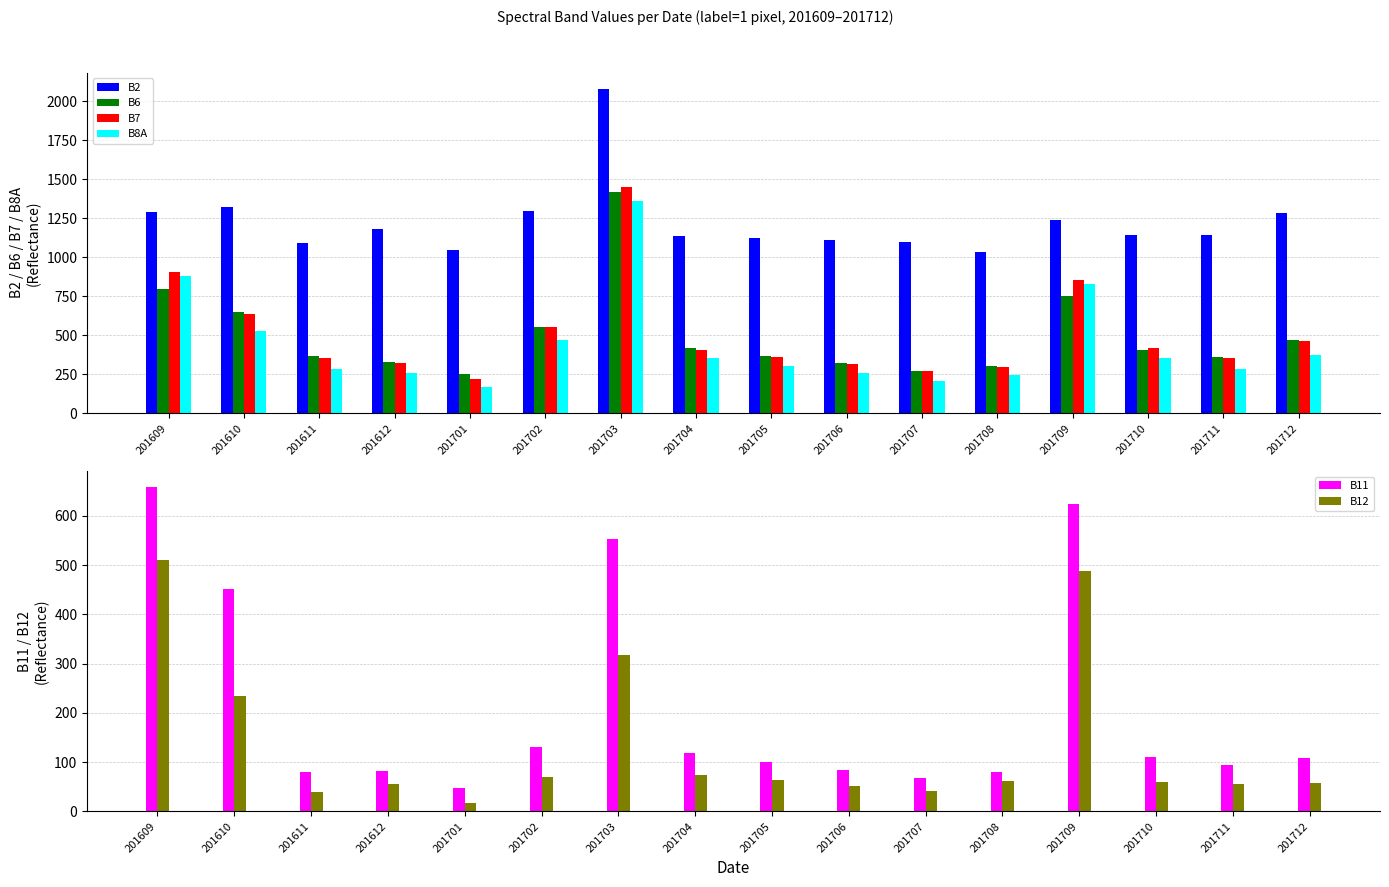

What value does the B2 series have at 201701, to the nearest 50?

1050